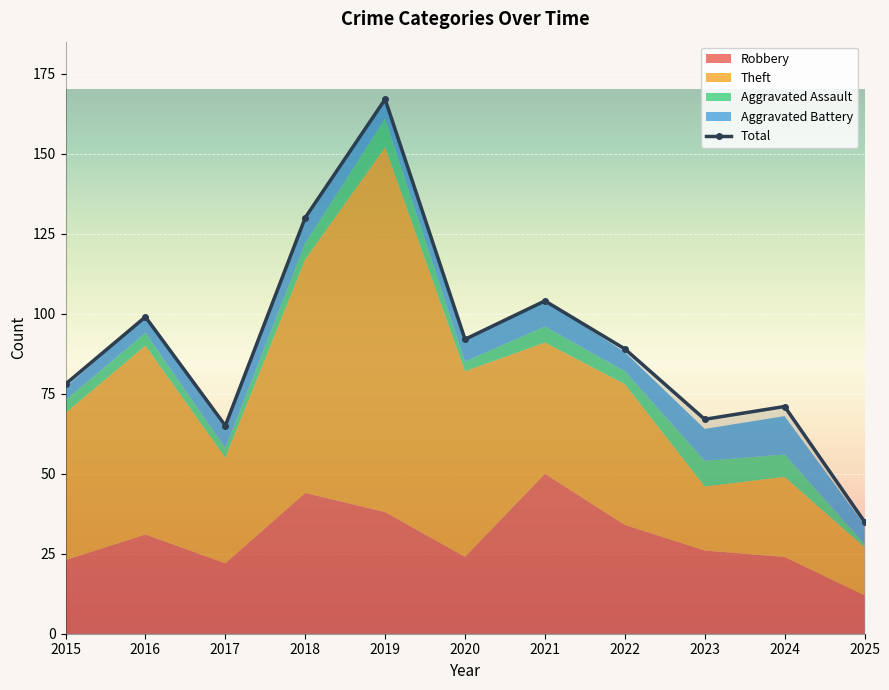

True or false: Total has a value of 60 at 2022.

False